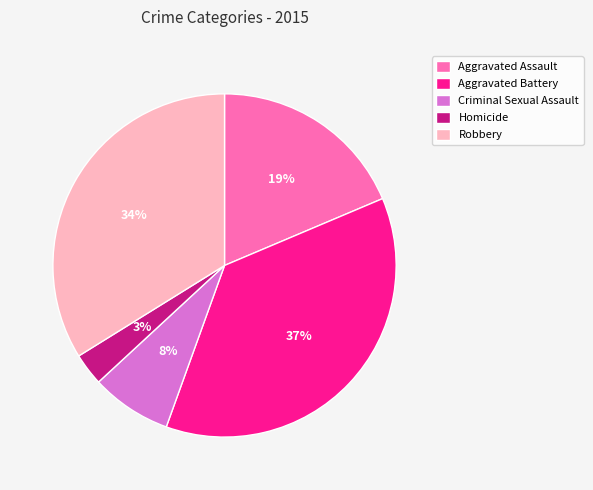

Combined, do Homicide and Robbery account for over 50%?

No